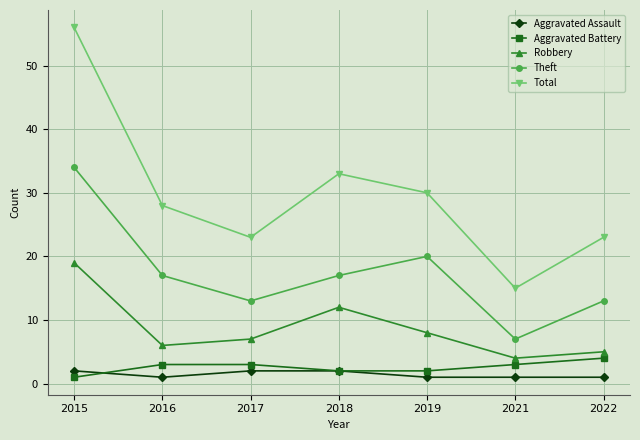

At which category is the sum across all series the highest?

2015